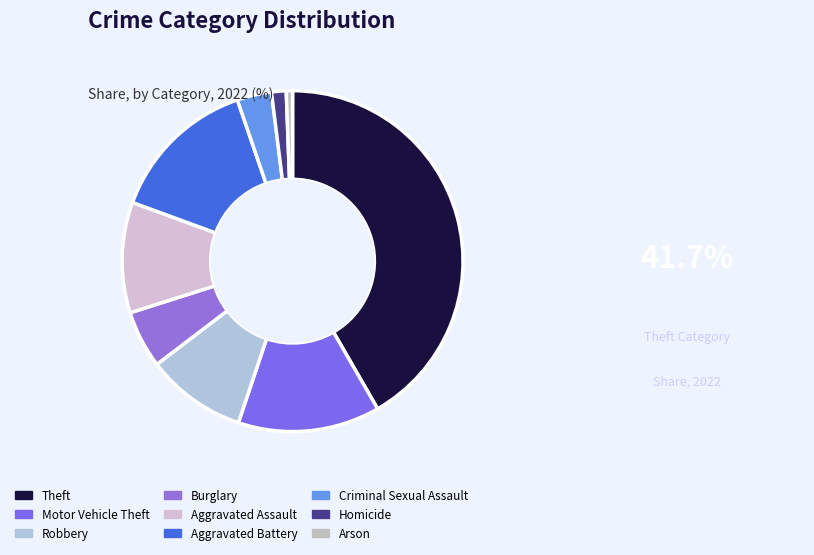

How many slices are in this pie chart?

9